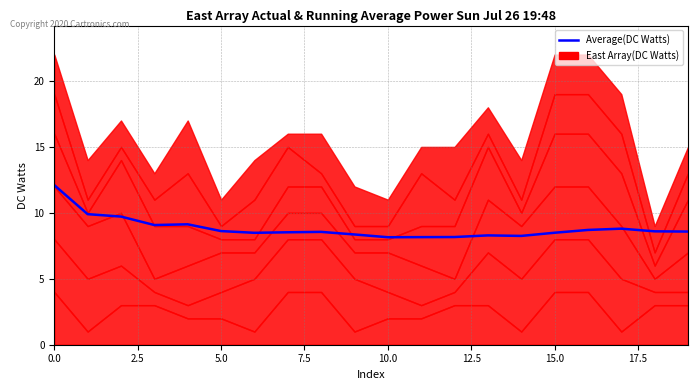

True or false: the data shows 13.9 at 20.0.

False